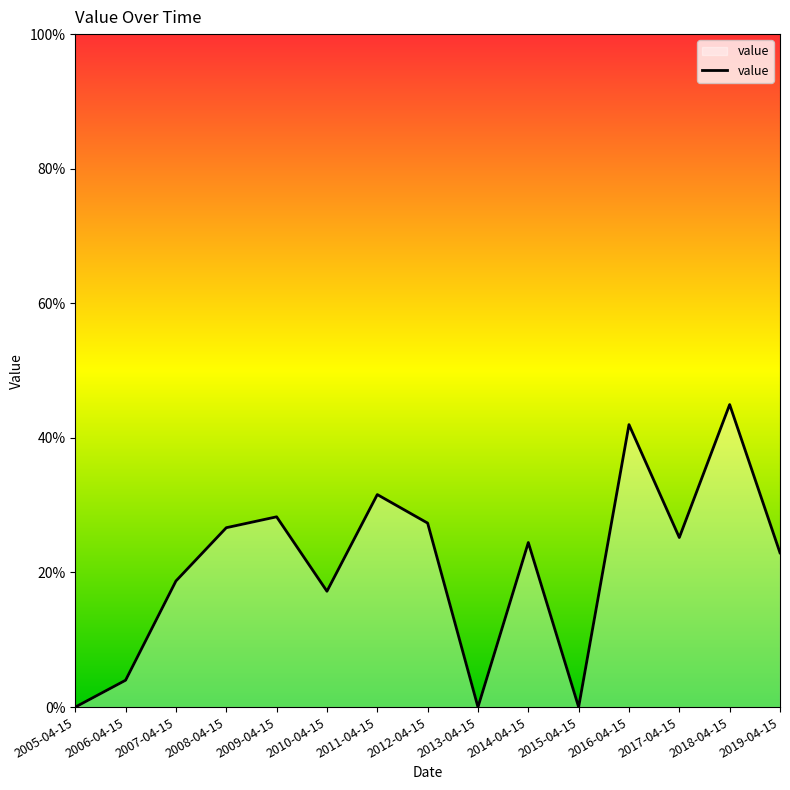

Does the chart display data point markers on the line(s)?

No